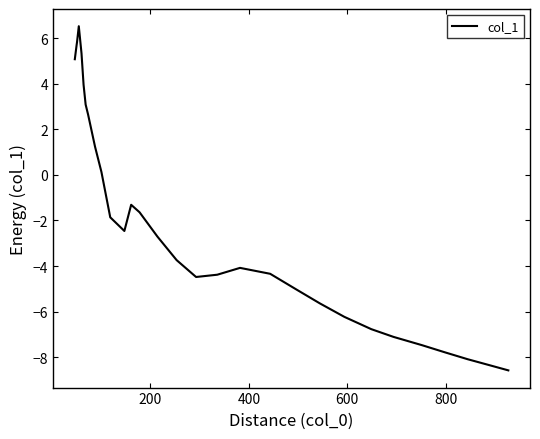

What is the smallest value displayed?

-8.6